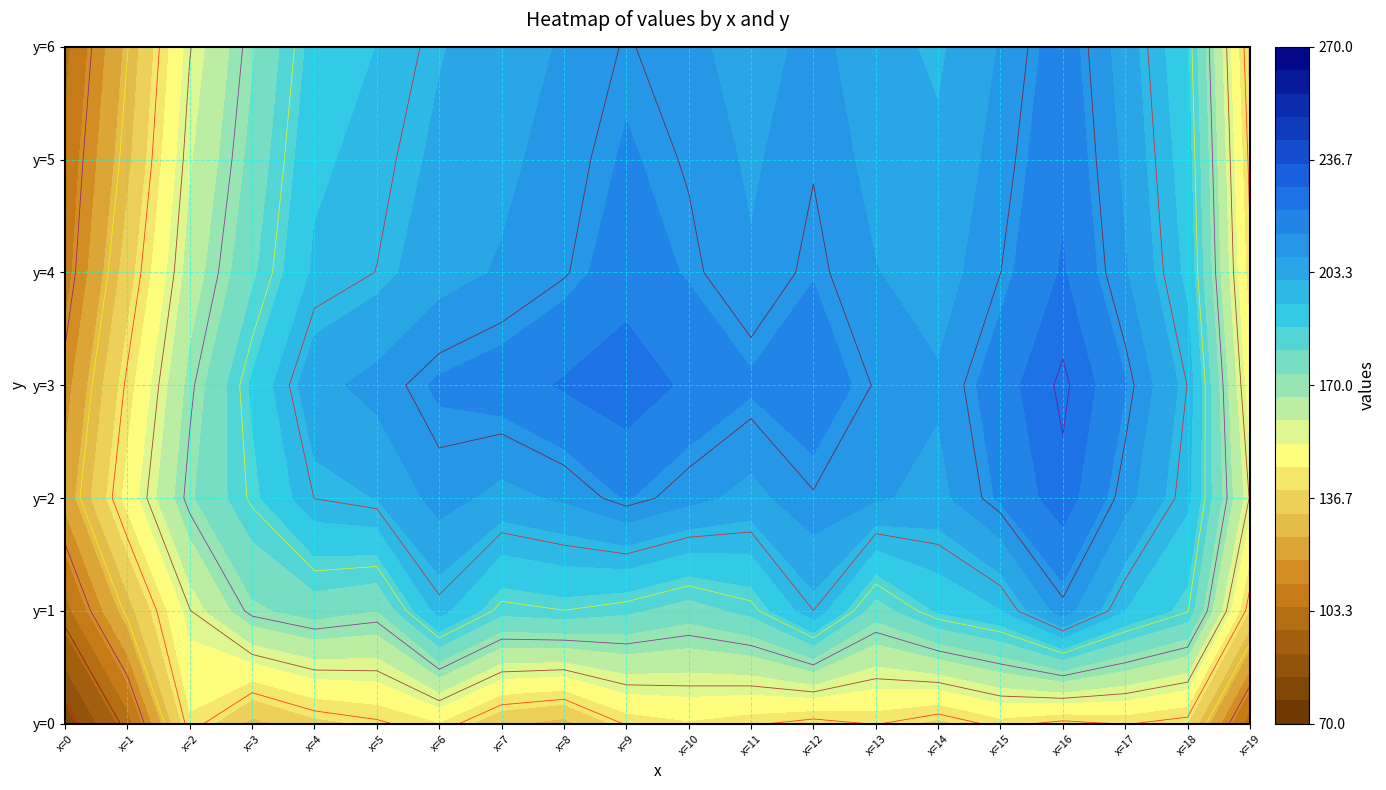

The 0 series shows 36.0 at 5. True or false?

False